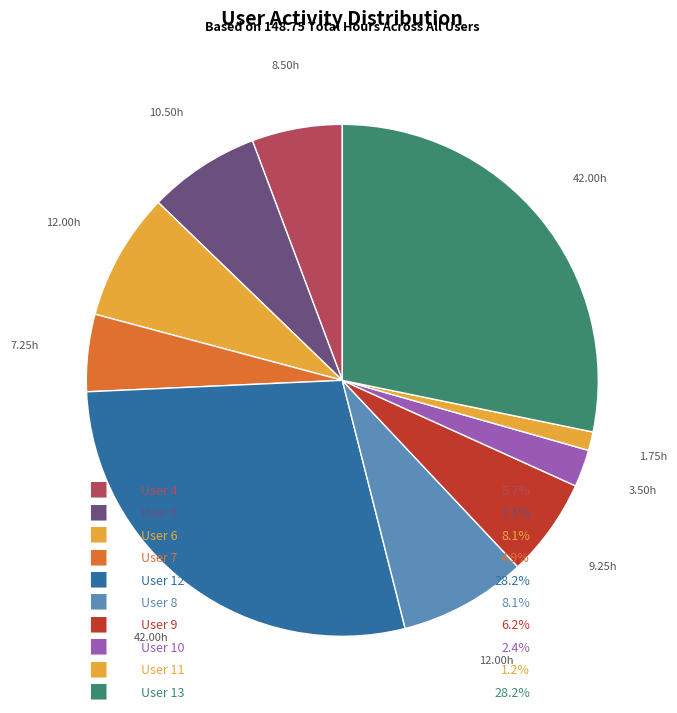

How many segments does this pie chart have?

10